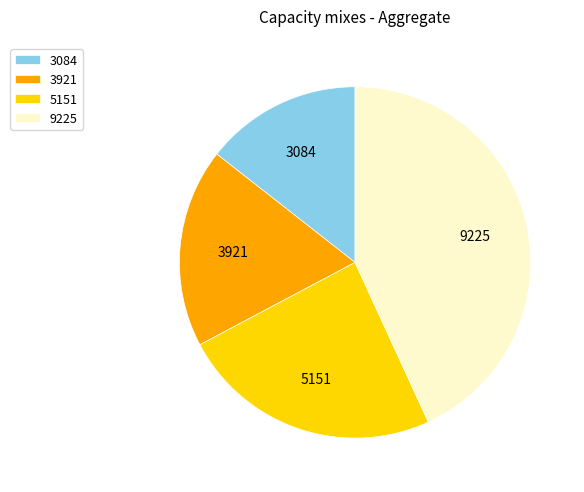

Which slice is the largest?

9225